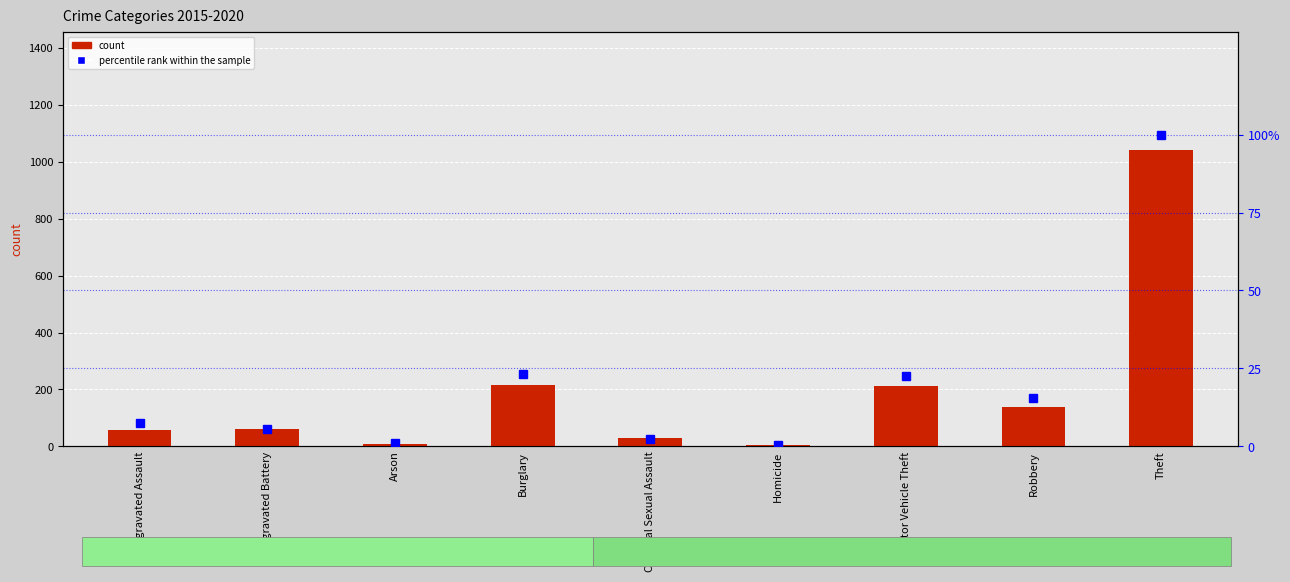

Does the chart contain any negative values?

No